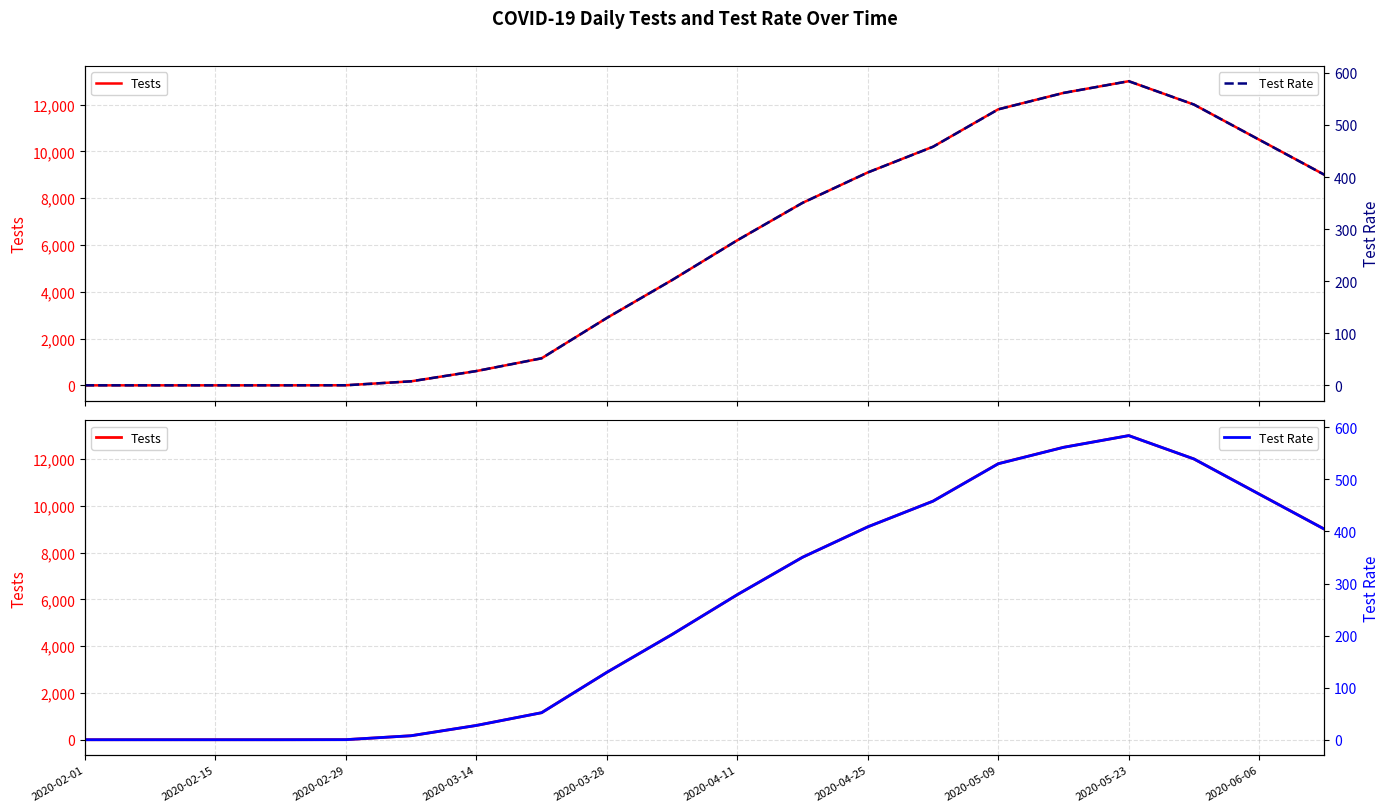

How many lines are shown in the chart?

2